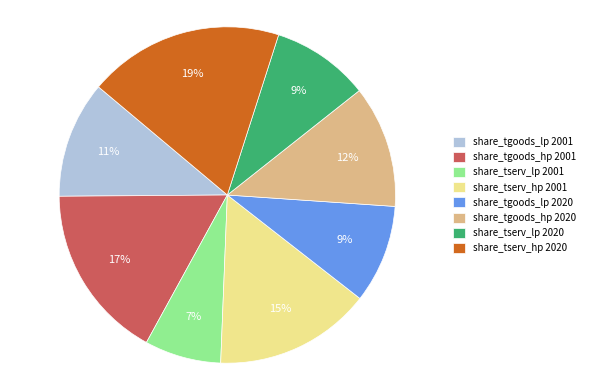

What is the largest slice in the pie chart?

share_tserv_hp 2020